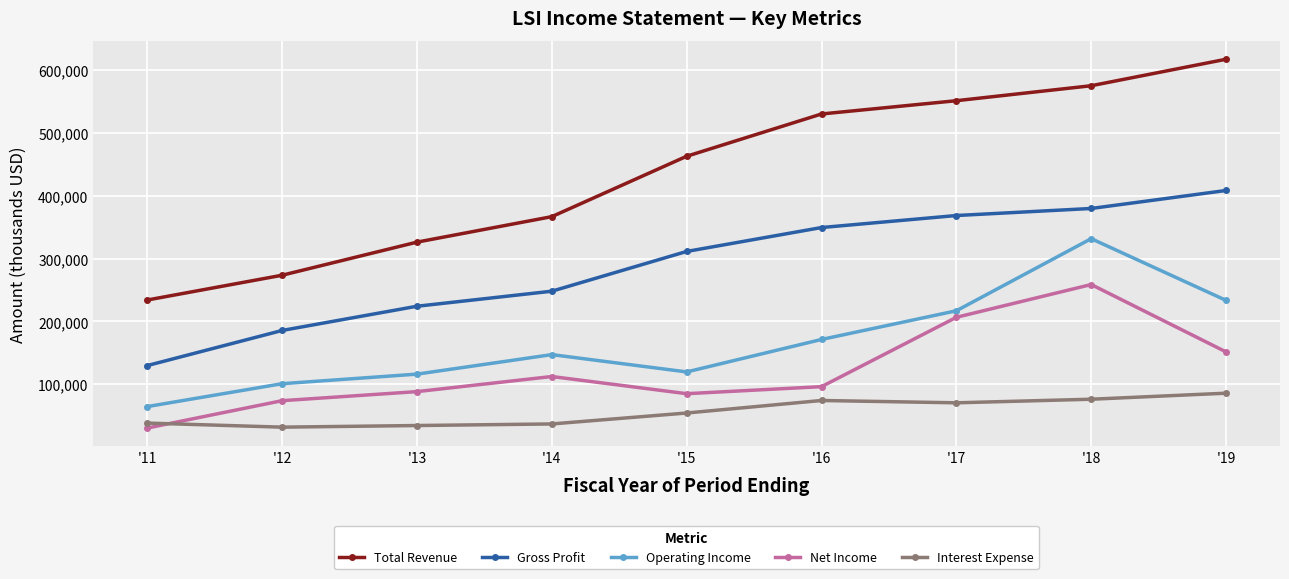

Which series has the largest range (max minus min)?

Total Revenue